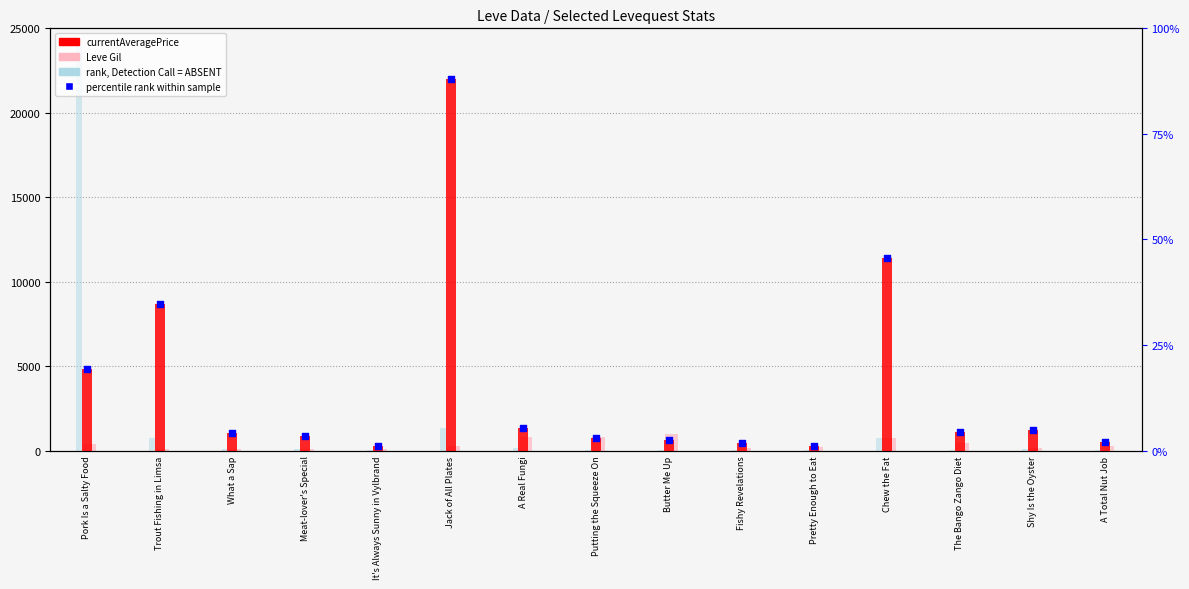

Is the value of percentile rank within the sample at Jack of All Plates greater than the value of Leve Gil at Butter Me Up?

No